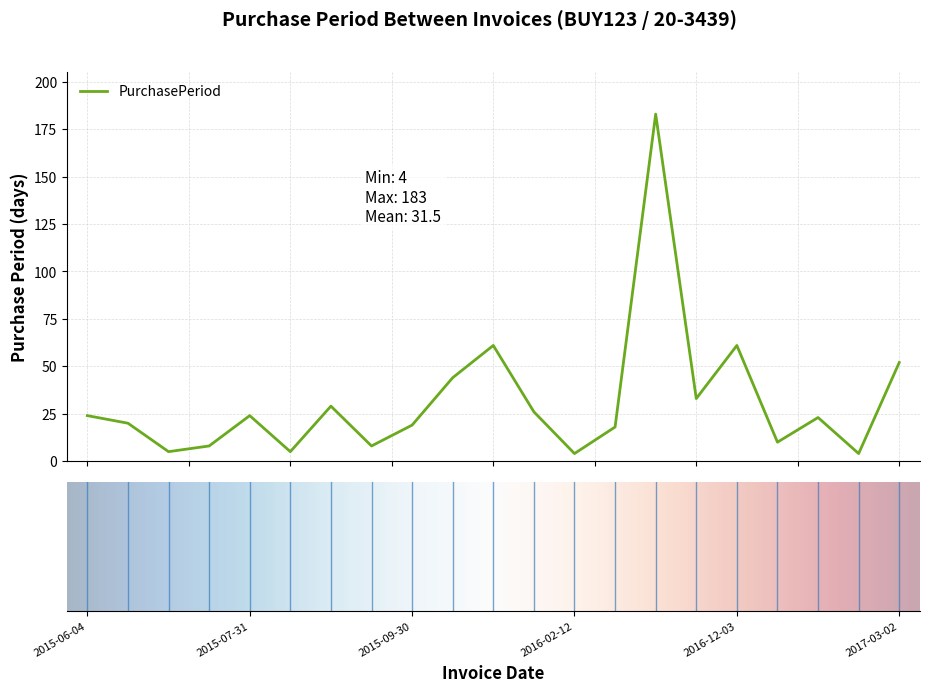

True or false: the data has more than 2 interior local peaks.

True